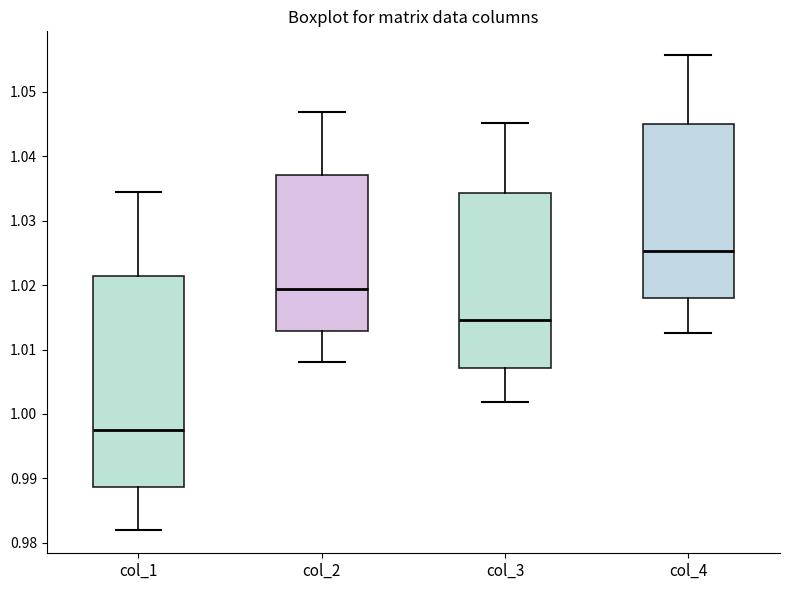

Reading left to right, read every box against the y-axis: the position of its median line, the range the box covers, and the ends of its whiskers. The values are not printed on the chart, so give them approximately, as read against the axis.

col_1: median 0.998, box 0.989 to 1.021, whiskers 0.982 to 1.034
col_2: median 1.019, box 1.013 to 1.037, whiskers 1.008 to 1.047
col_3: median 1.015, box 1.007 to 1.034, whiskers 1.002 to 1.045
col_4: median 1.025, box 1.018 to 1.045, whiskers 1.013 to 1.056